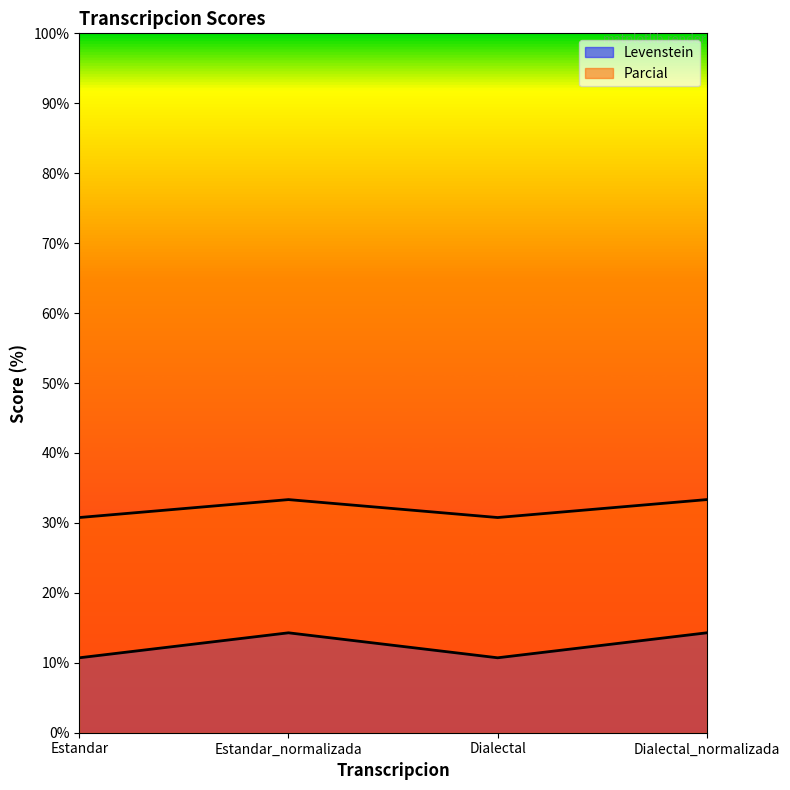

What is the approximate value of Levenstein at Dialectal?

10.7